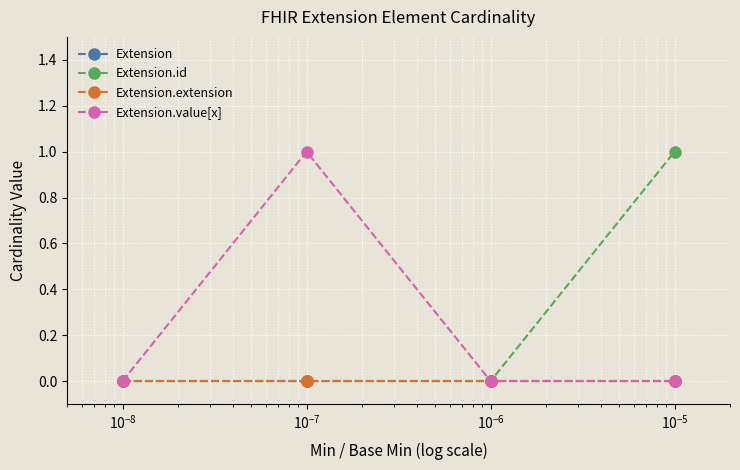

Reading left to right, list all the values displayed in this chart.

Extension: 0	0	0	0
Extension.id: 0	0	0	1
Extension.extension: 0	0	0	0
Extension.value[x]: 0	1	0	0